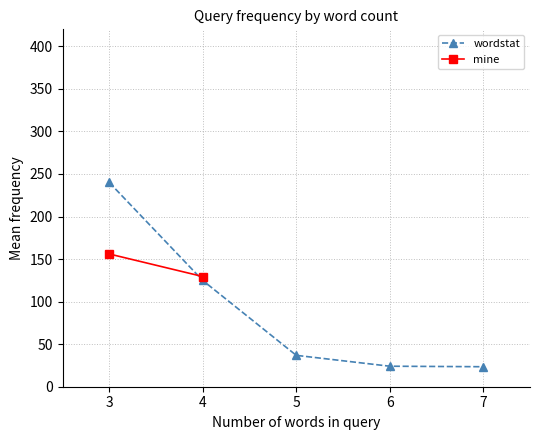

The value of wordstat at 5 is 21.1. True or false?

False